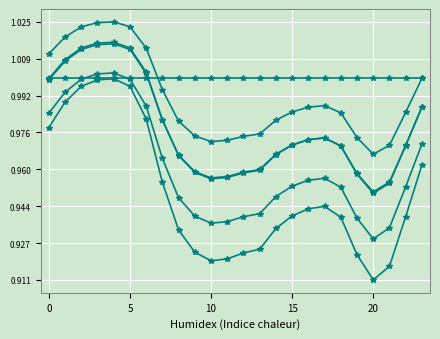

What is the label of the 12th point from the left?

11